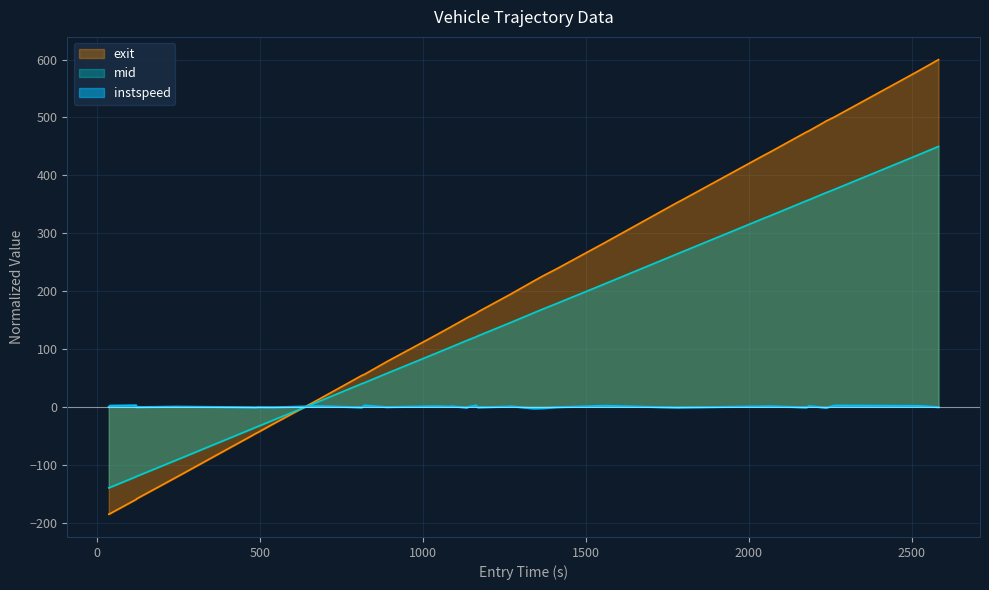

How many lines are shown in the chart?

3